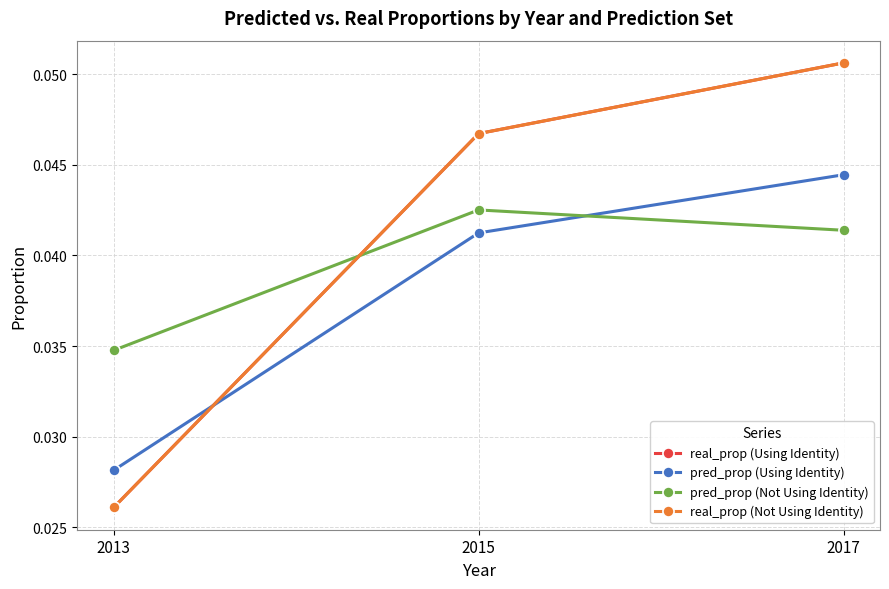

Does the chart have visible grid lines?

Yes